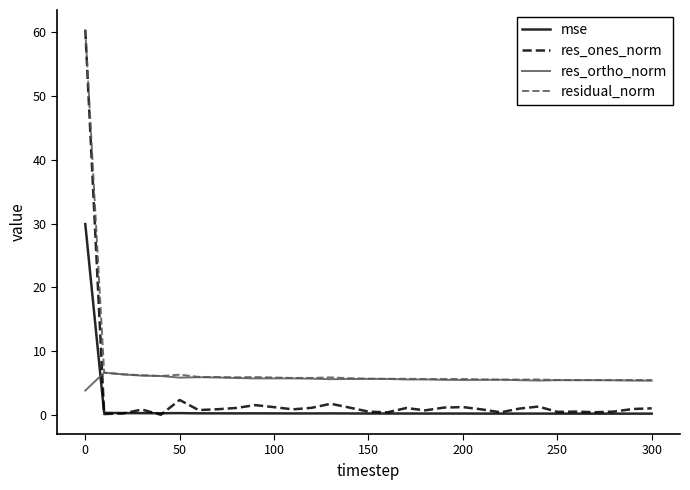

True or false: mse and res_ortho_norm cross at least once.

True